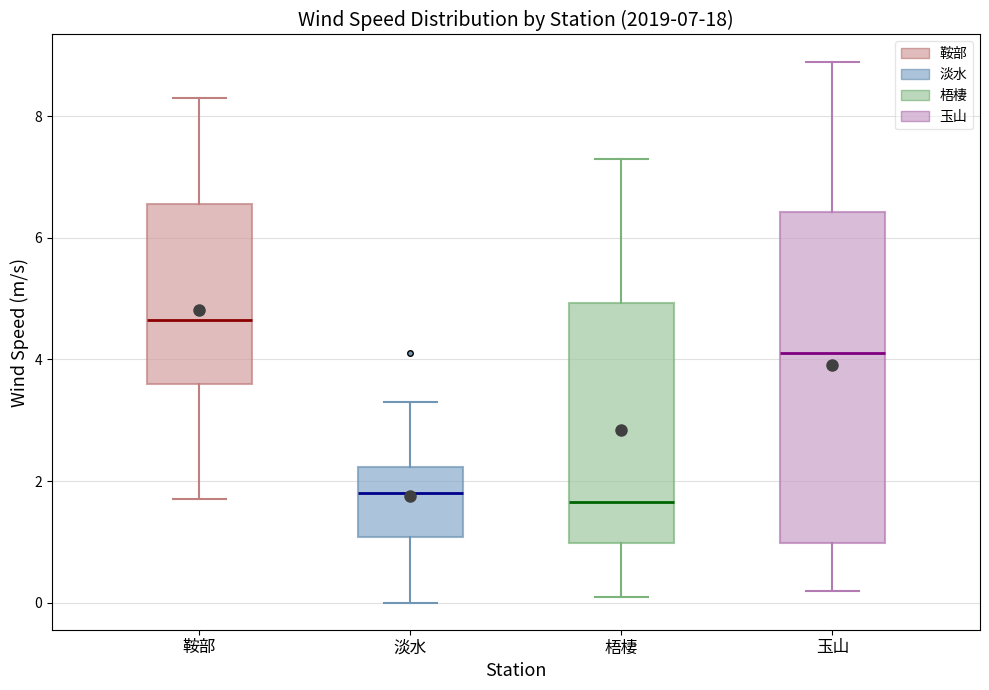

Which box is the tallest, from its lower edge to its upper edge?

玉山